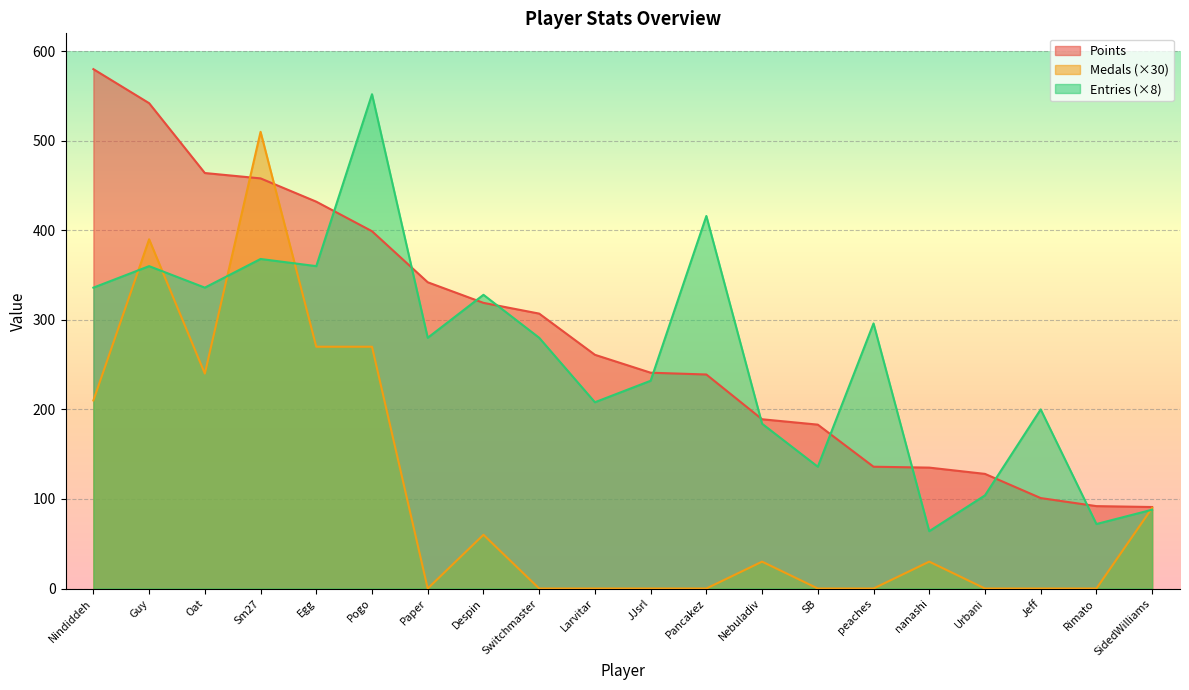

Rank the series at SidedWilliams from lowest to highest value.

Entries, Medals, Points